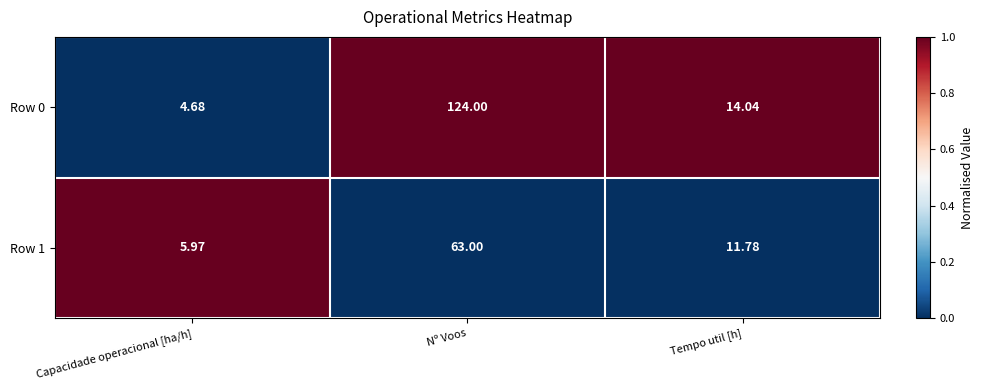

Is the value of Row 1 at Tempo util [h] greater than the value of Row 0 at Tempo util [h]?

No